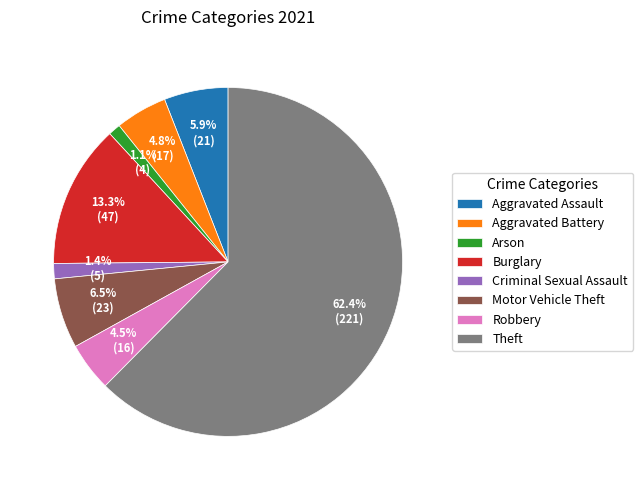

Which category has the biggest portion of the pie?

Theft